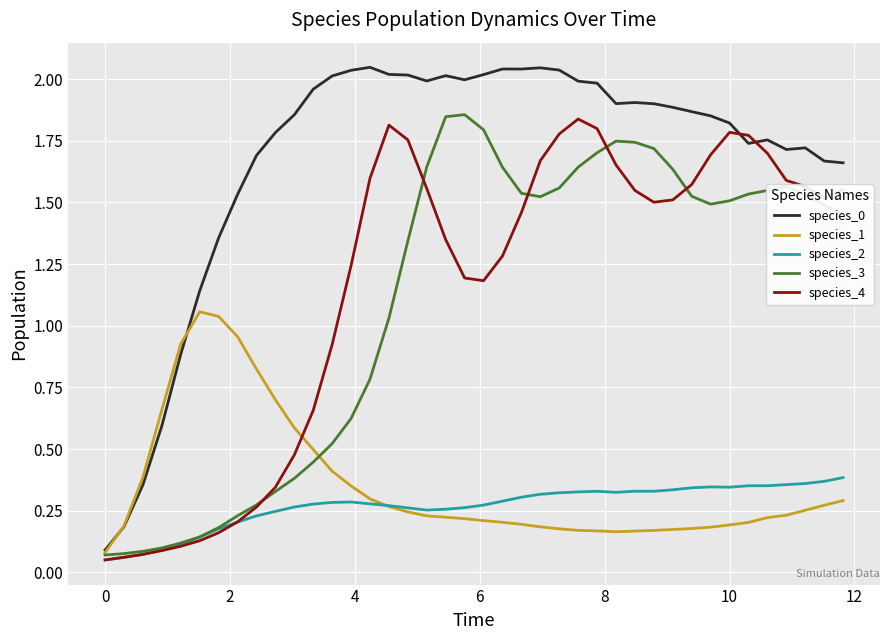

Which series has the largest range (max minus min)?

species_0